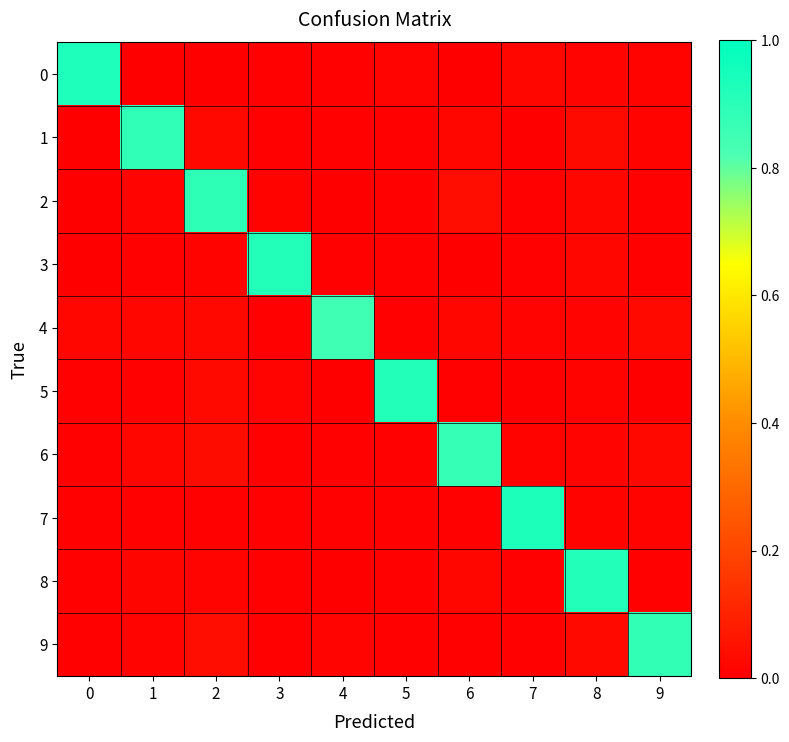

How many series are shown in this chart?

10